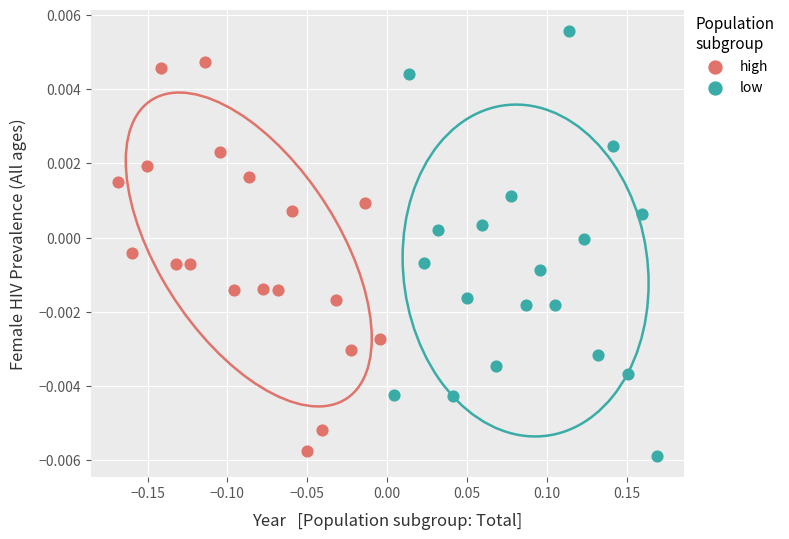

Which series reaches the maximum Y coordinate?

low